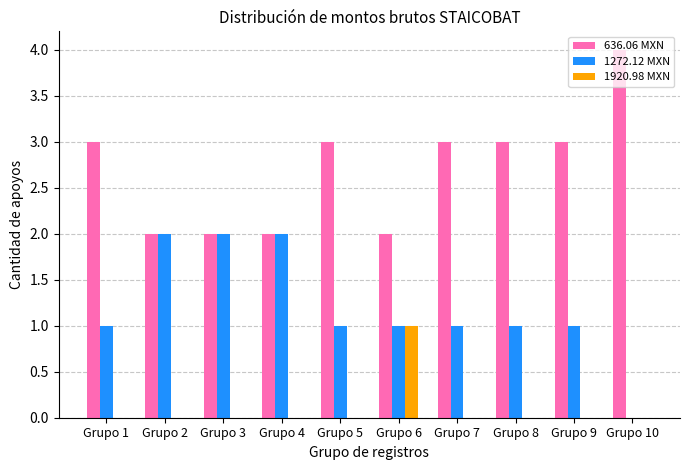

Are the bars grouped side by side (vs. stacked)?

Yes